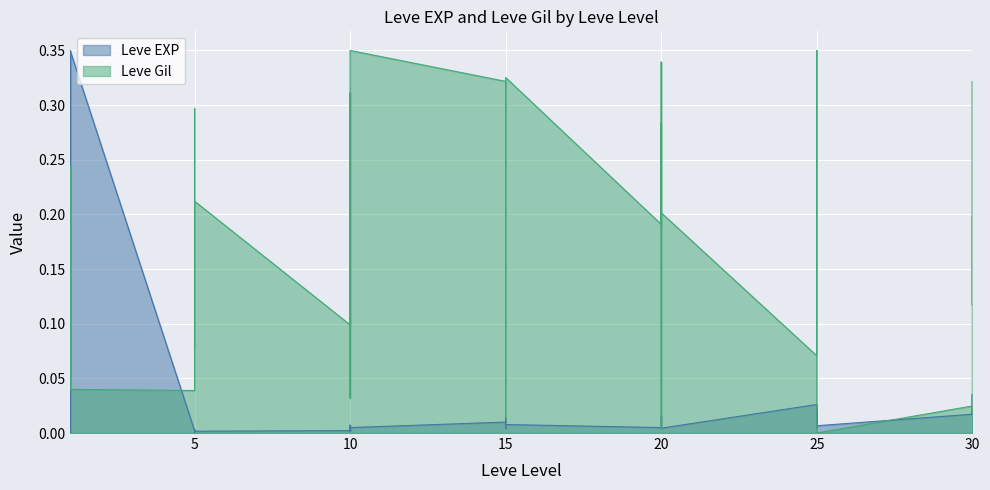

Which series has the widest spread of values?

Leve Gil